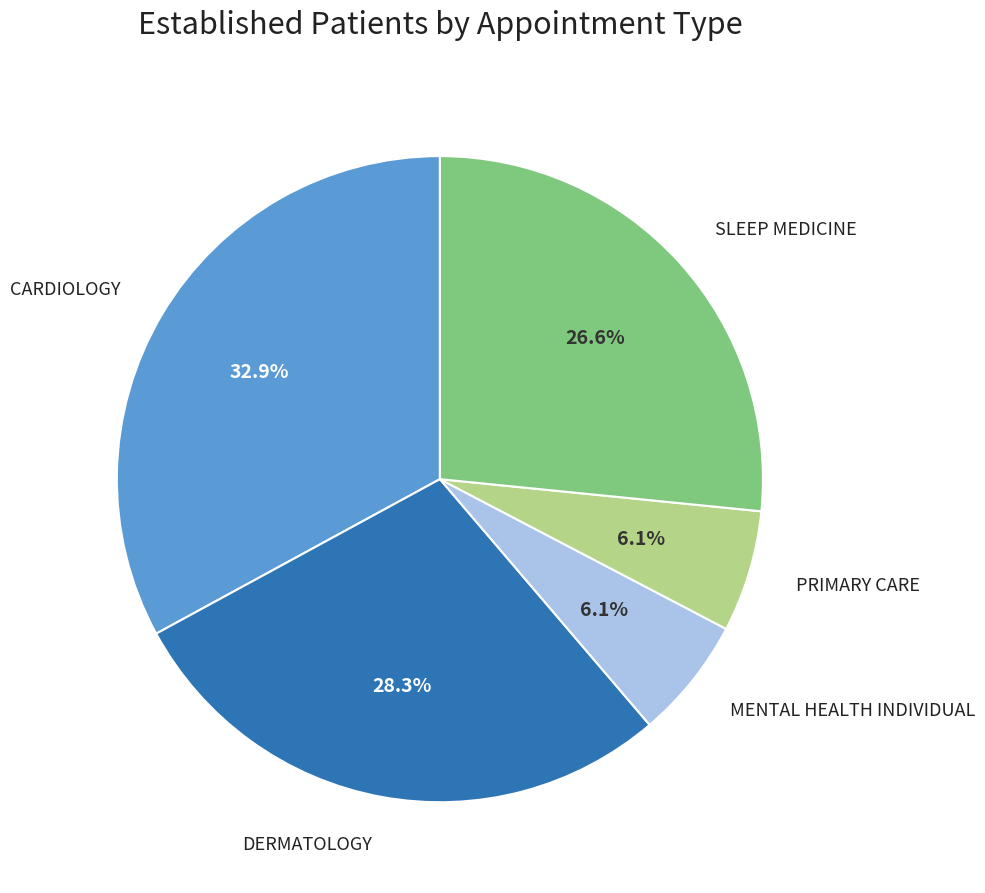

Is there a majority slice in this chart?

No